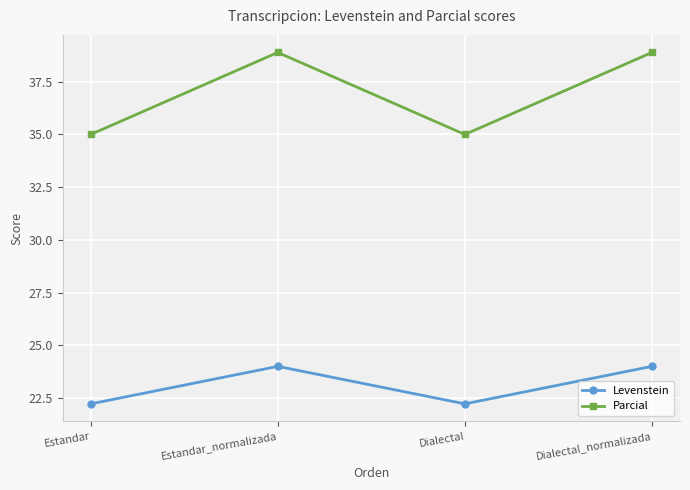

What is the sum of all Parcial values?

147.8